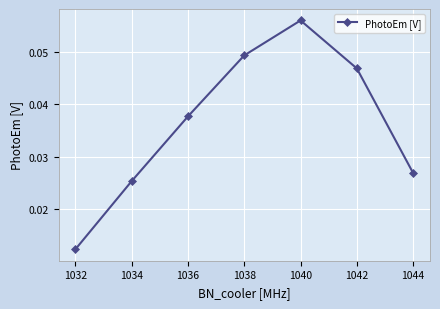

Between 1042 and 1044, which is larger?

1042